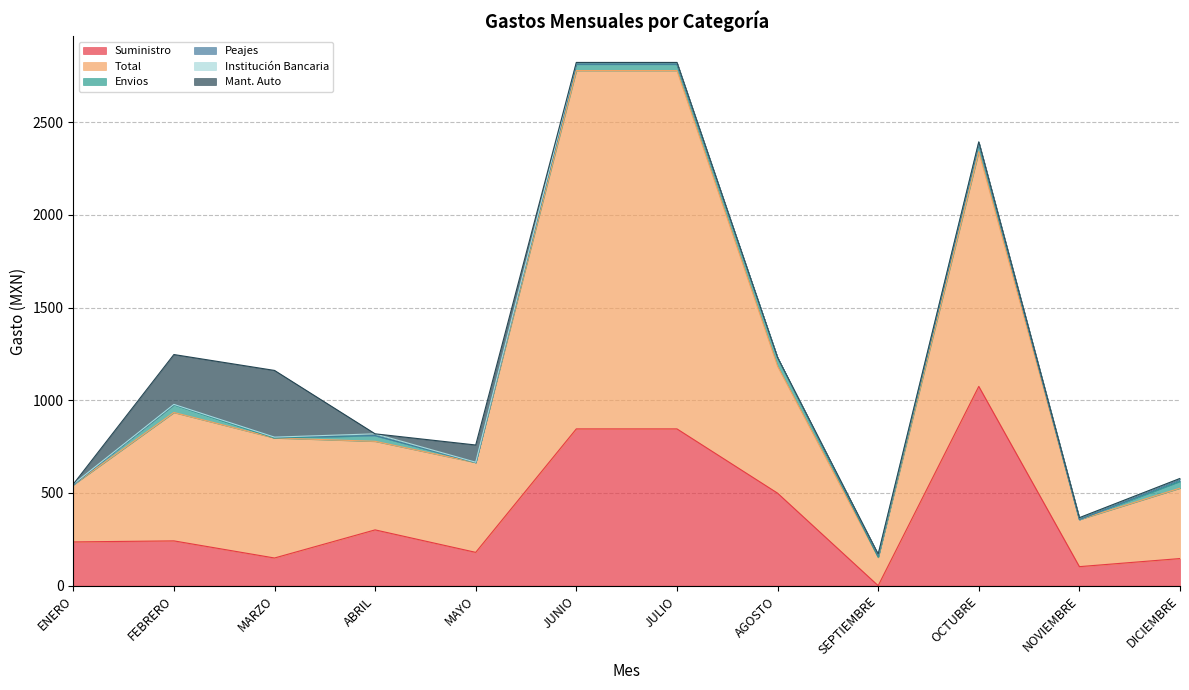

The value of Institución Bancaria at AGOSTO is -5.4. True or false?

False